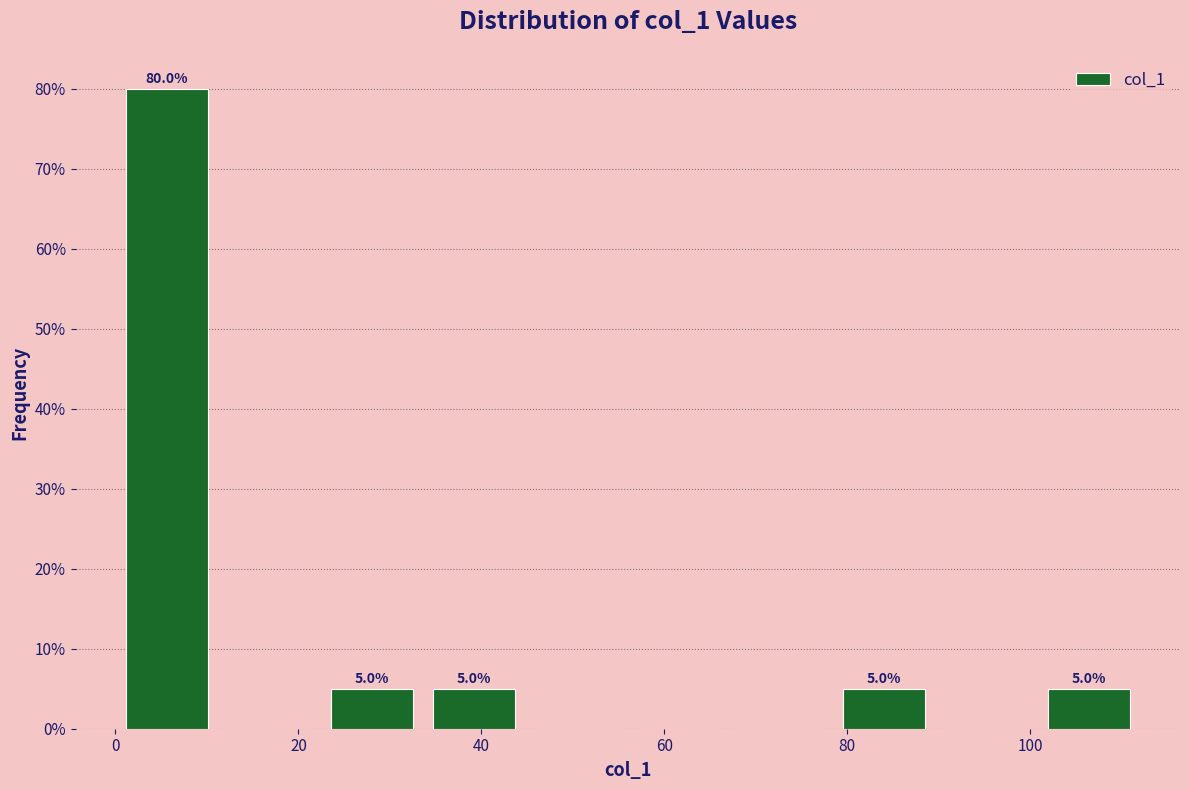

Which range on the x-axis has the tallest bar?

0.0 to 11.2